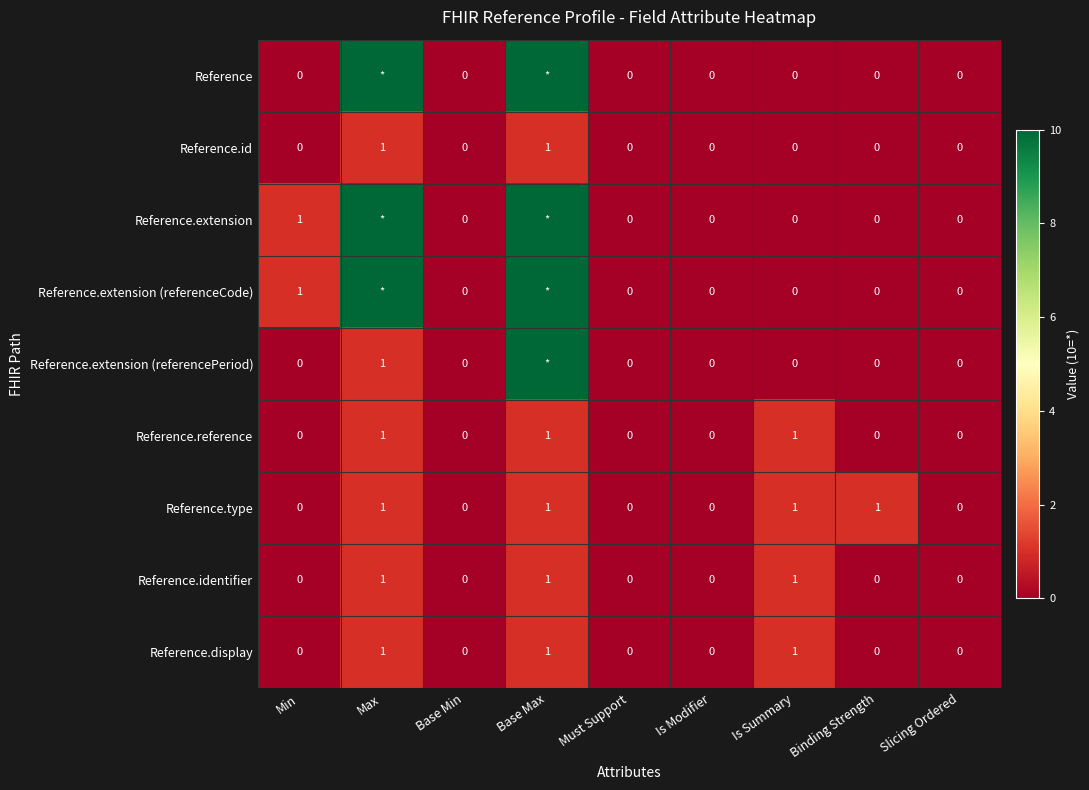

How many values in Reference.display are above zero?

3